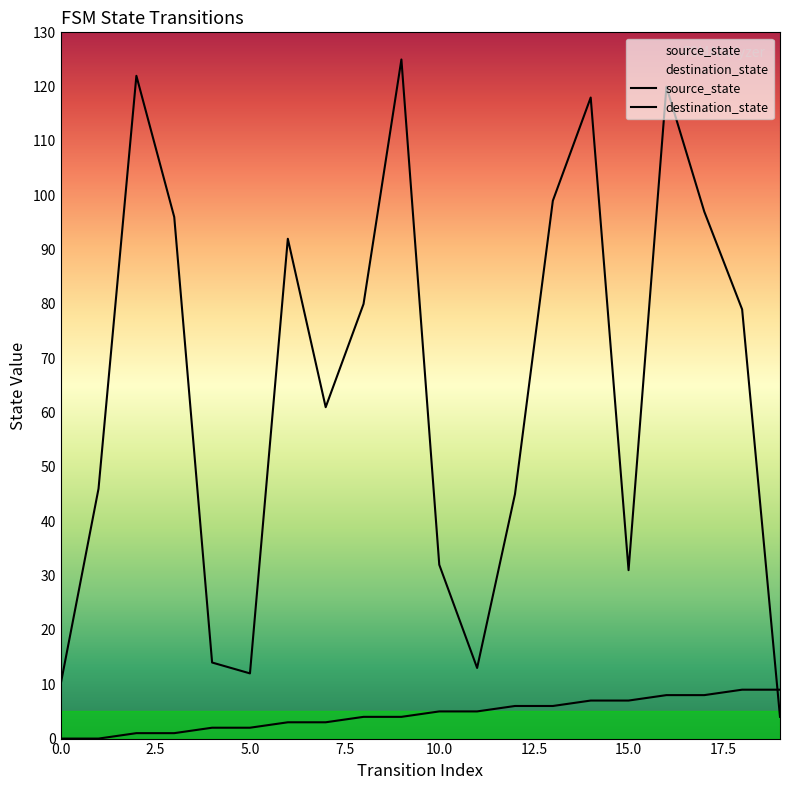

Where do source_state and destination_state first cross each other?

18 and 19